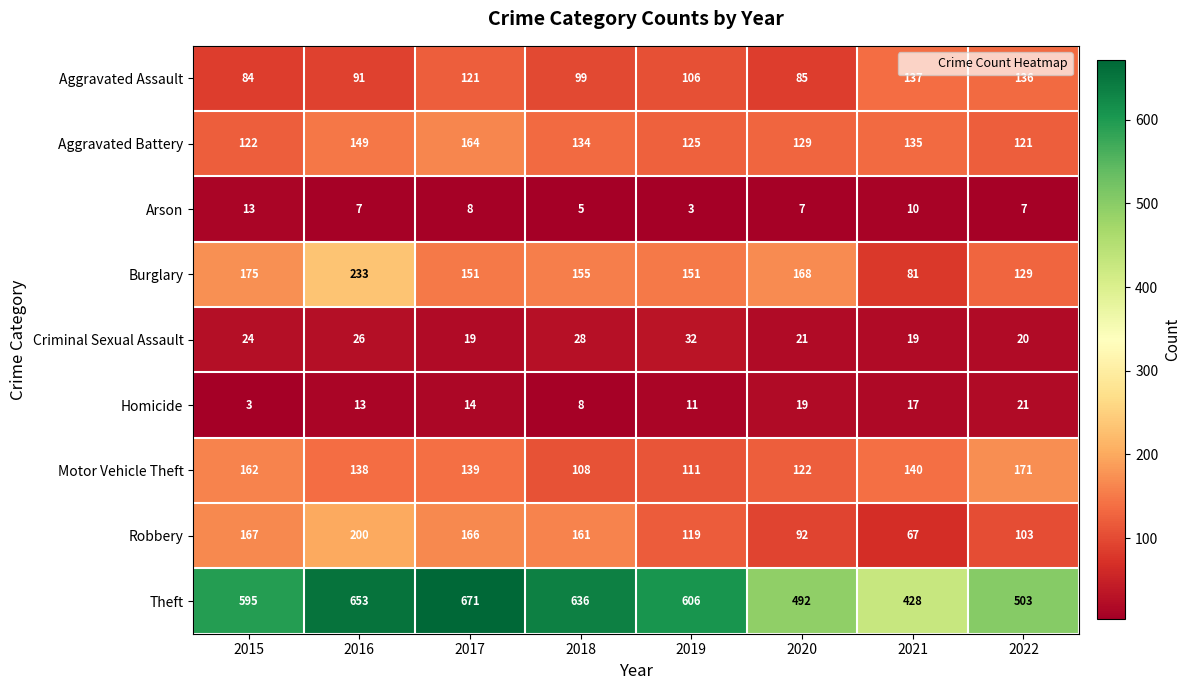

List the series in order of their peak value, lowest first.

Arson, Homicide, Criminal Sexual Assault, Aggravated Assault, Aggravated Battery, Motor Vehicle Theft, Robbery, Burglary, Theft